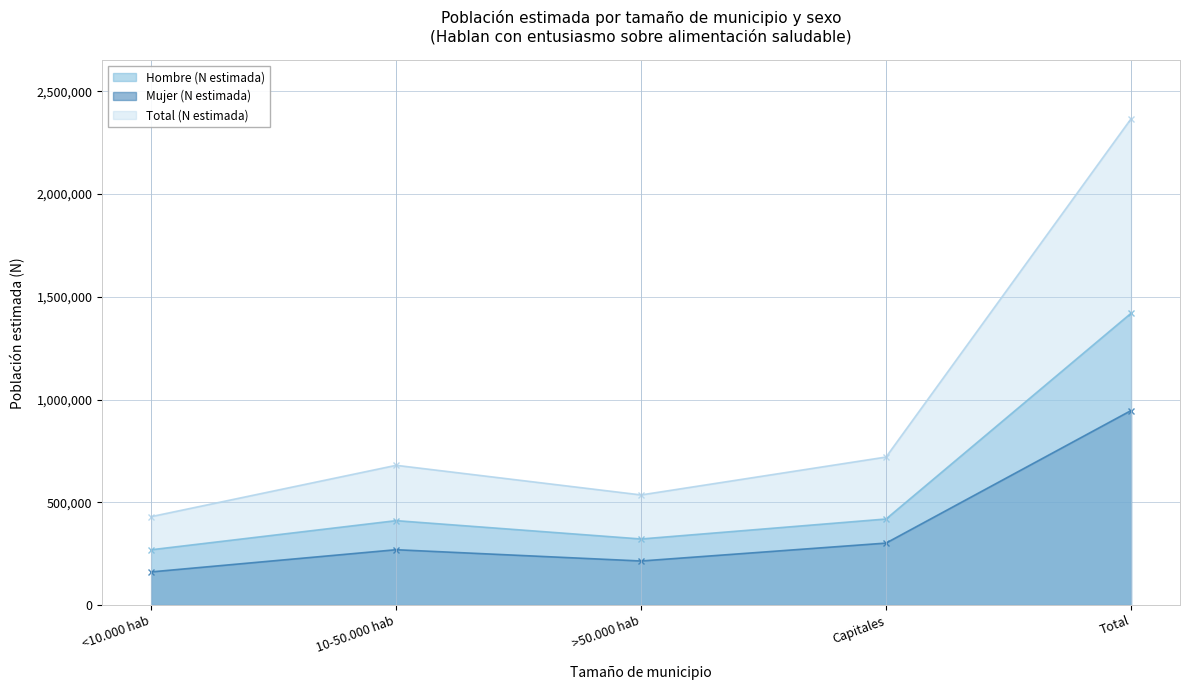

What is the difference between the second highest and second lowest values in the Mujer (N estimada) series?

87161